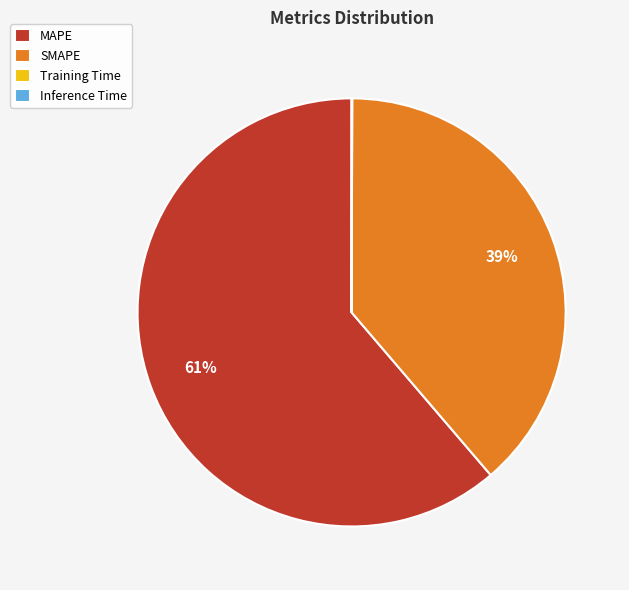

Is there a majority slice in this chart?

Yes